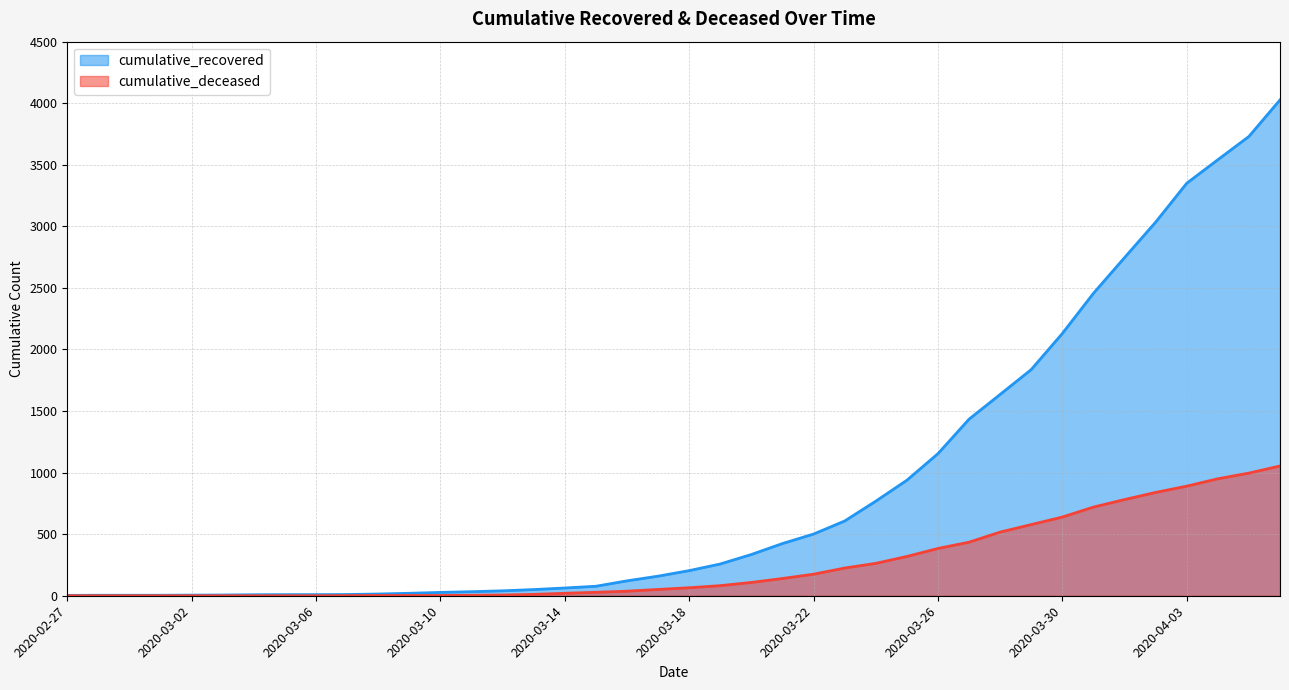

What is the sum of the cumulative_deceased values at 2020-03-17 and 2020-03-26?

435